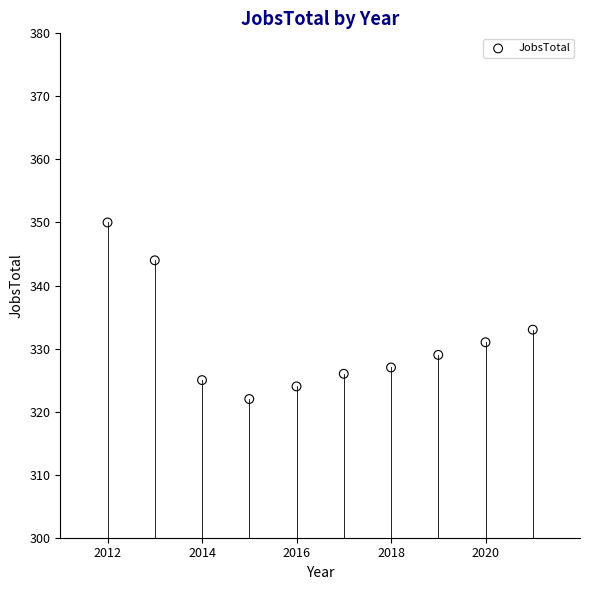

What Y value in the scatter plot is closest to 336?

333